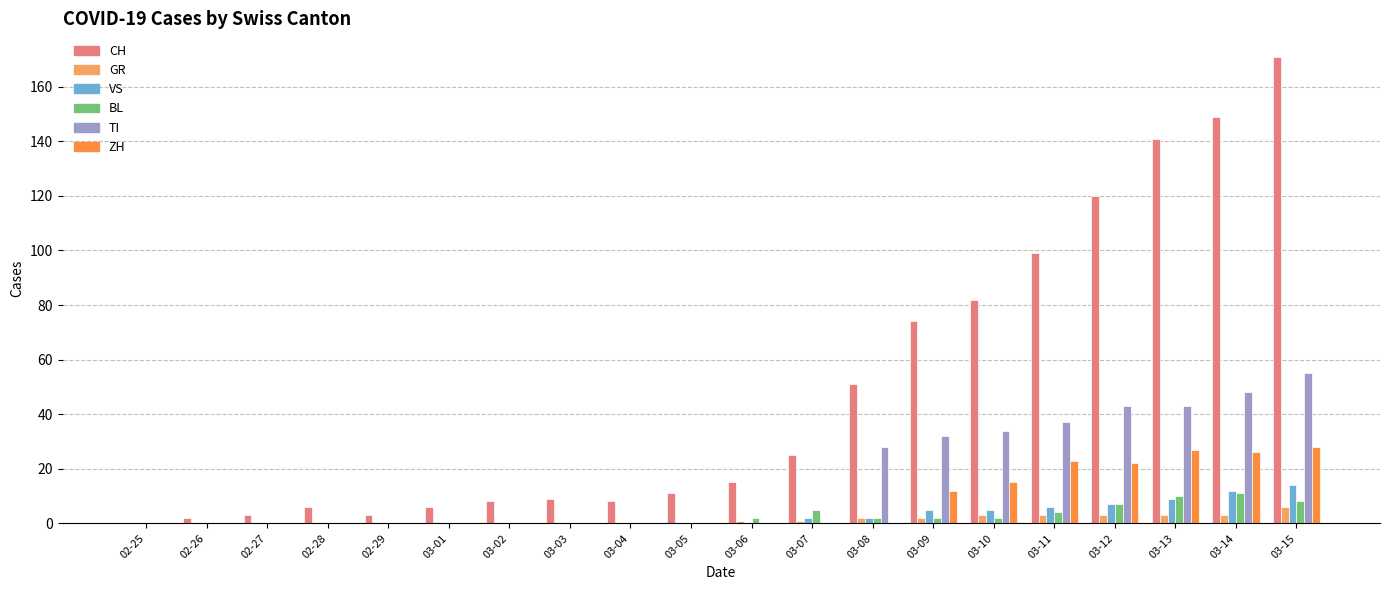

At which category does the chart reach its peak across all series?

03-15